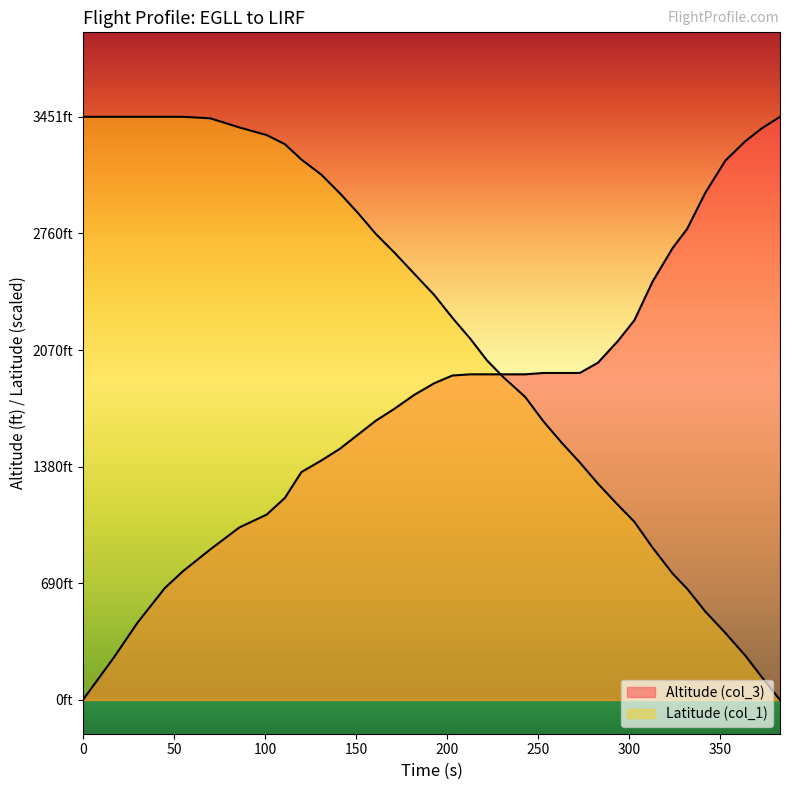

The Latitude (col_1) series shows 218.2 at 34. True or false?

False